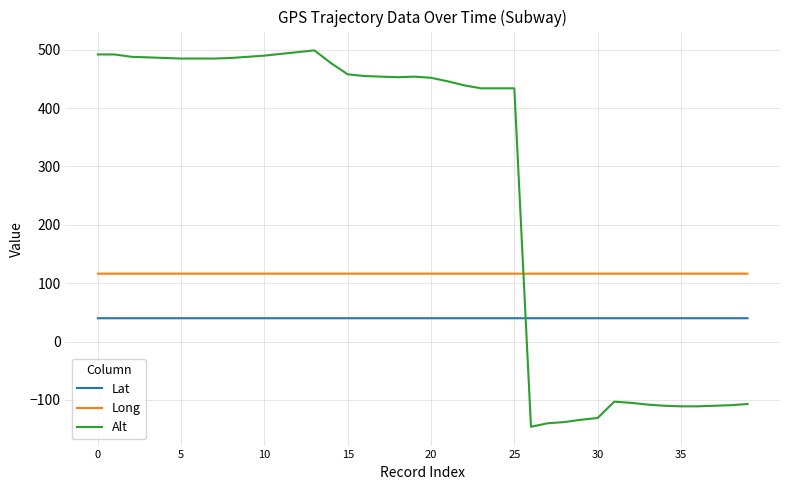

What is the difference between the maximum and minimum values in the Alt series?

645.0